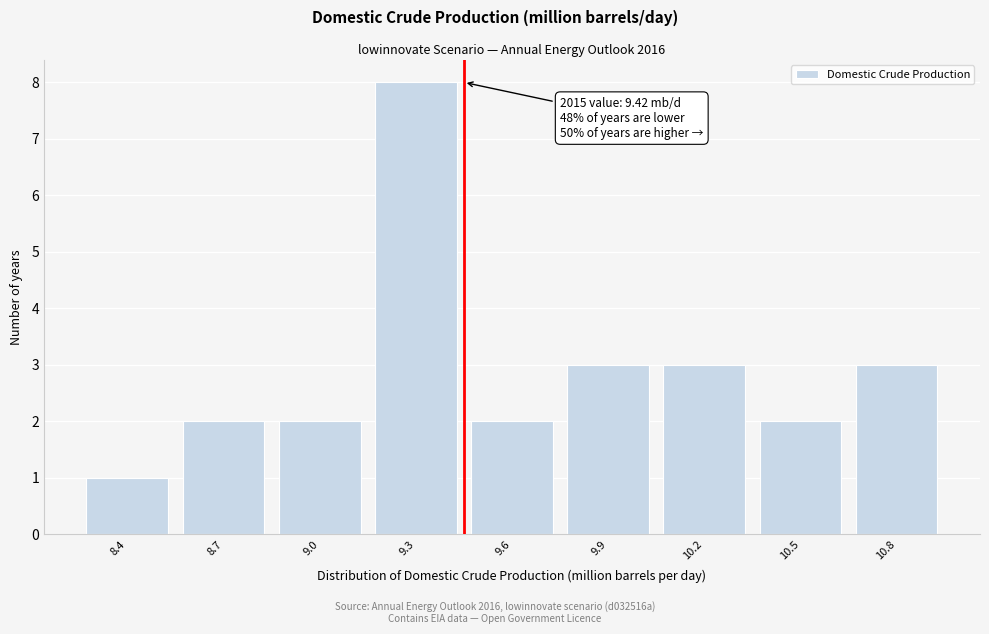

Reading right to left, extract all data points from this chart.

3	2	3	3	2	8	2	2	1